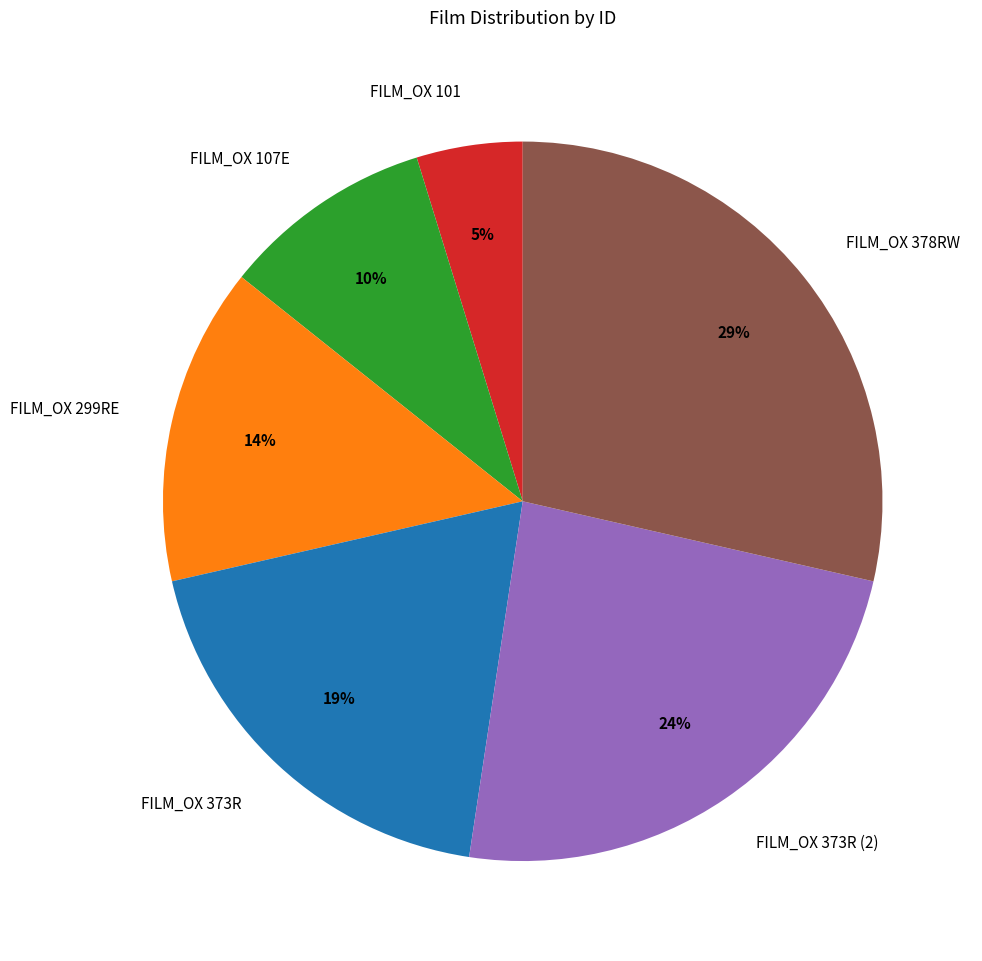

Is the sum of FILM_OX 373R and FILM_OX 101 greater than half?

No